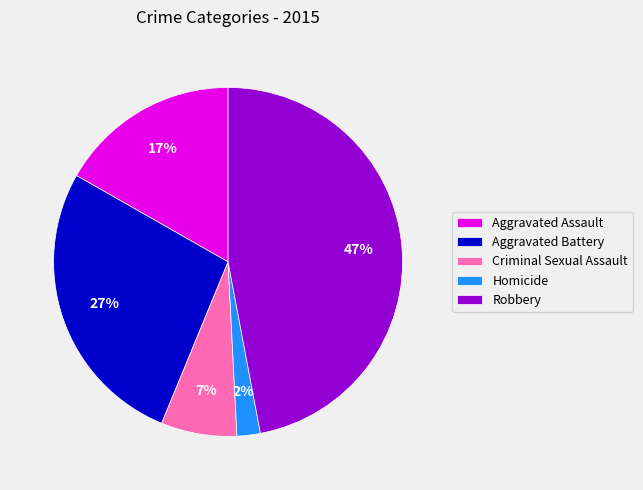

What percentage is the Robbery slice, to the nearest percent?

47%